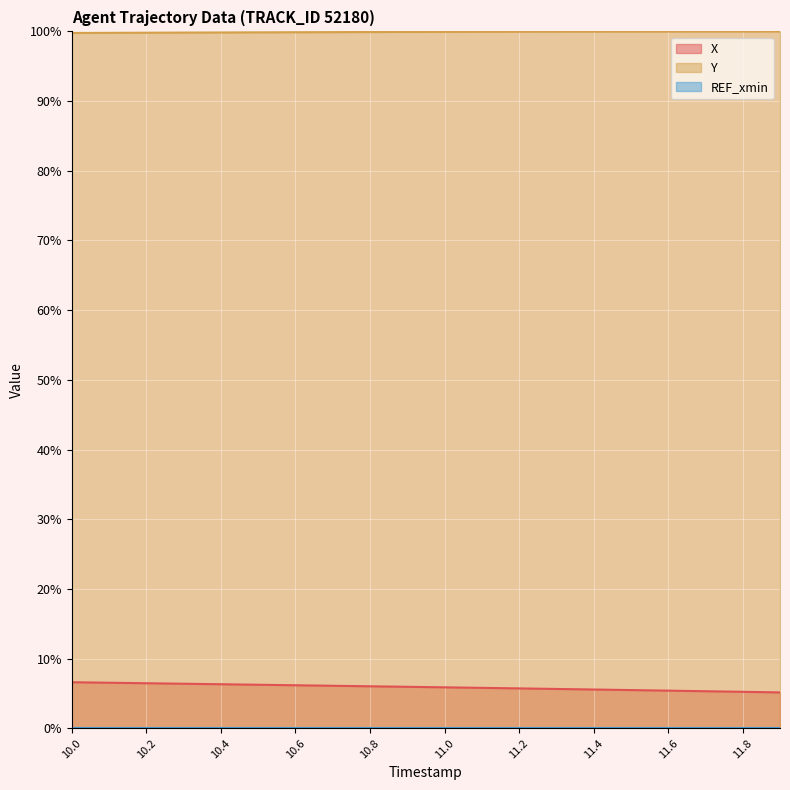

At which label does Y reach its minimum?

10.0